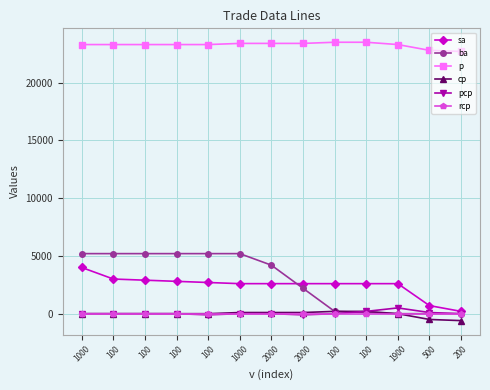

True or false: sa and p intersect in this chart.

False